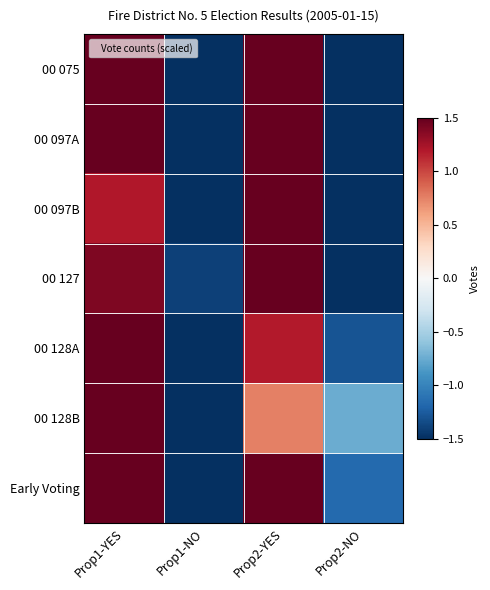

What is the difference between the highest and lowest values at Prop2-NO?

0.8